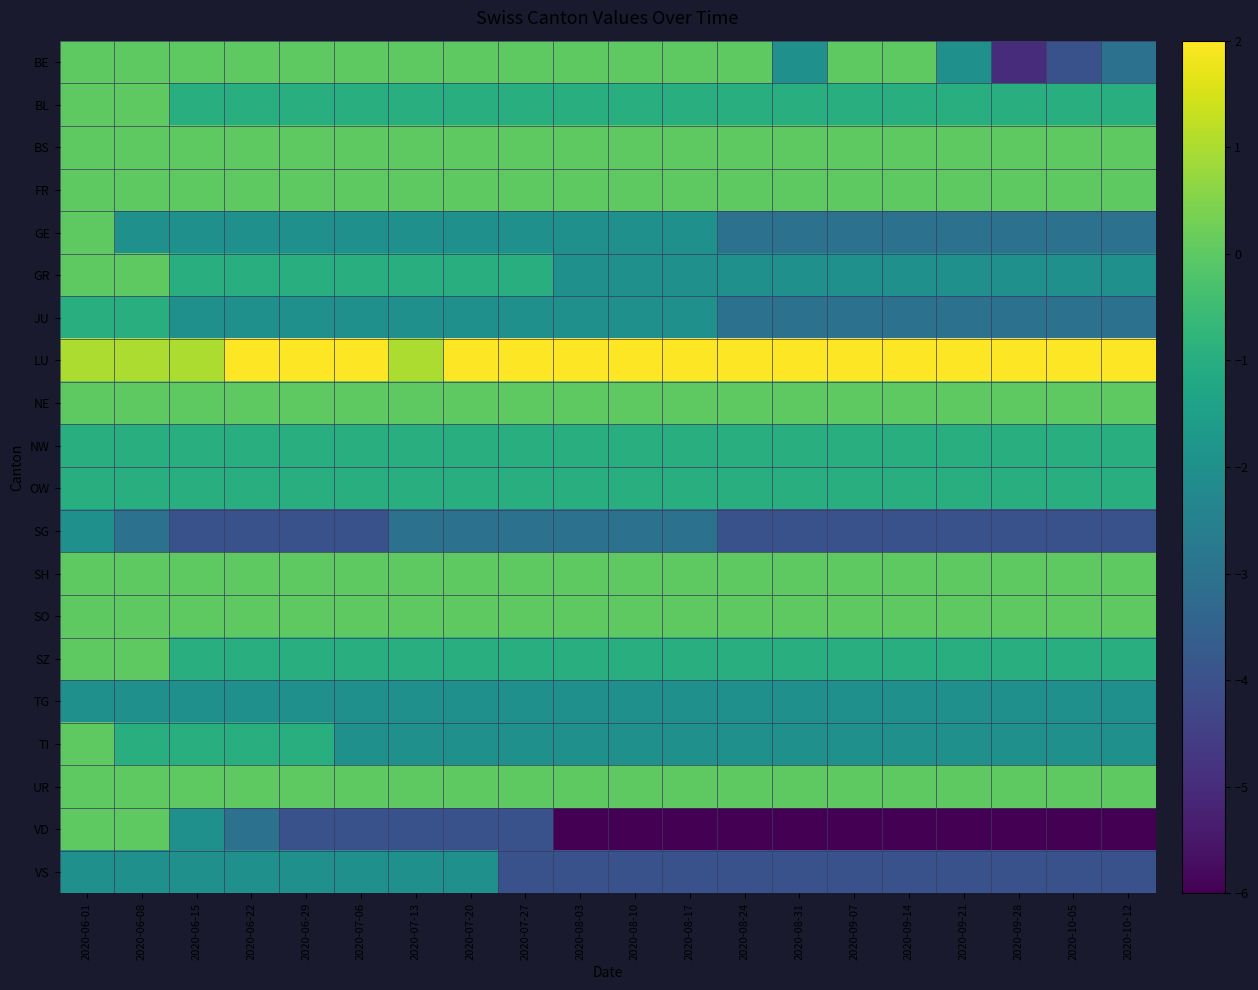

Which has a higher value, 2020-07-06 or 2020-08-03?

2020-07-06